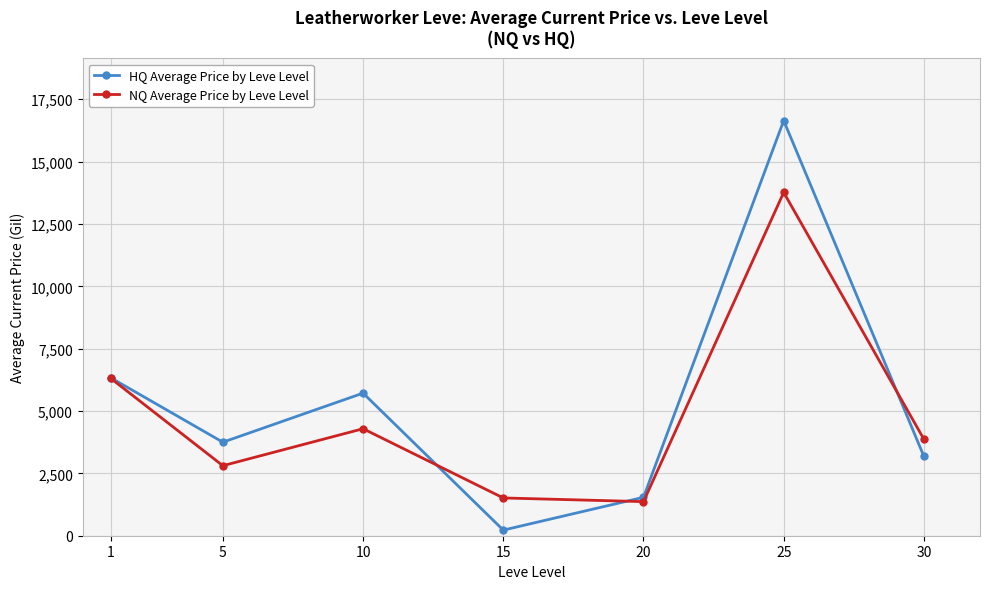

How many data points in HQ Average Price by Leve Level are less than 3749?

3